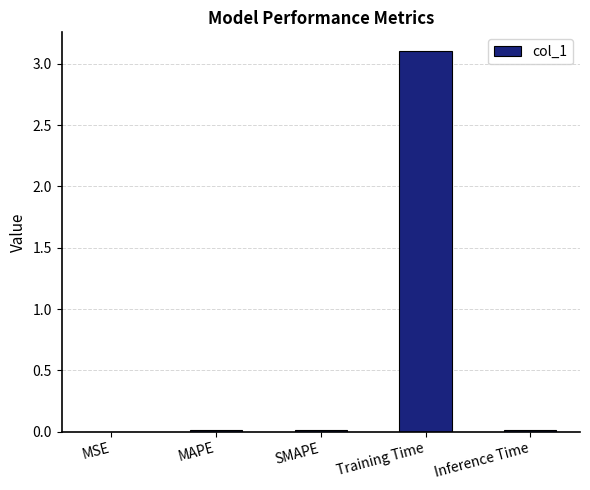

Which label corresponds to the largest value in the chart?

Training Time